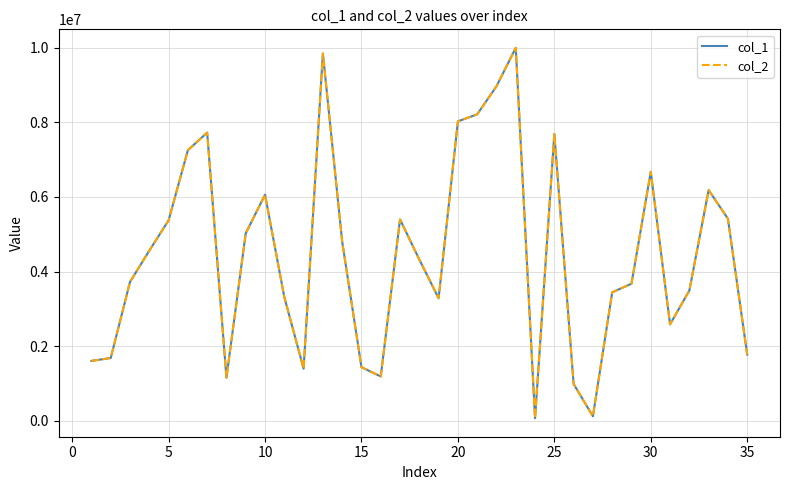

How many interior local valleys does the col_2 series have?

7